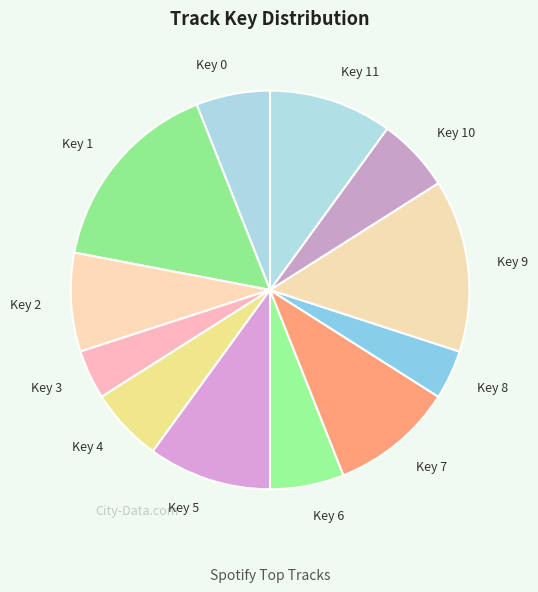

Is Key 8 the majority of the pie?

No